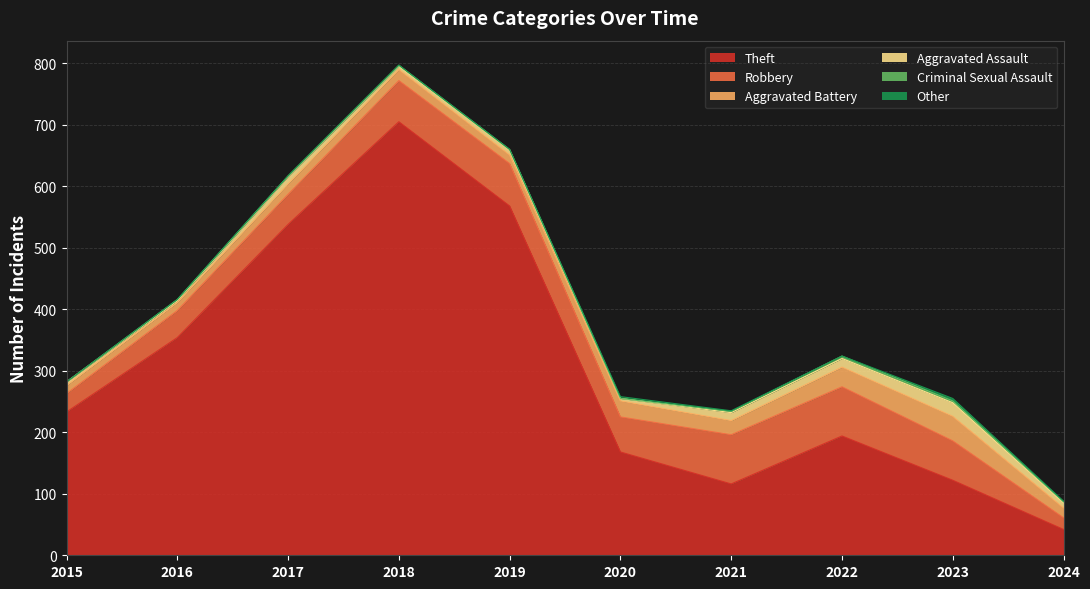

How many values in the Theft series are below 233?

5